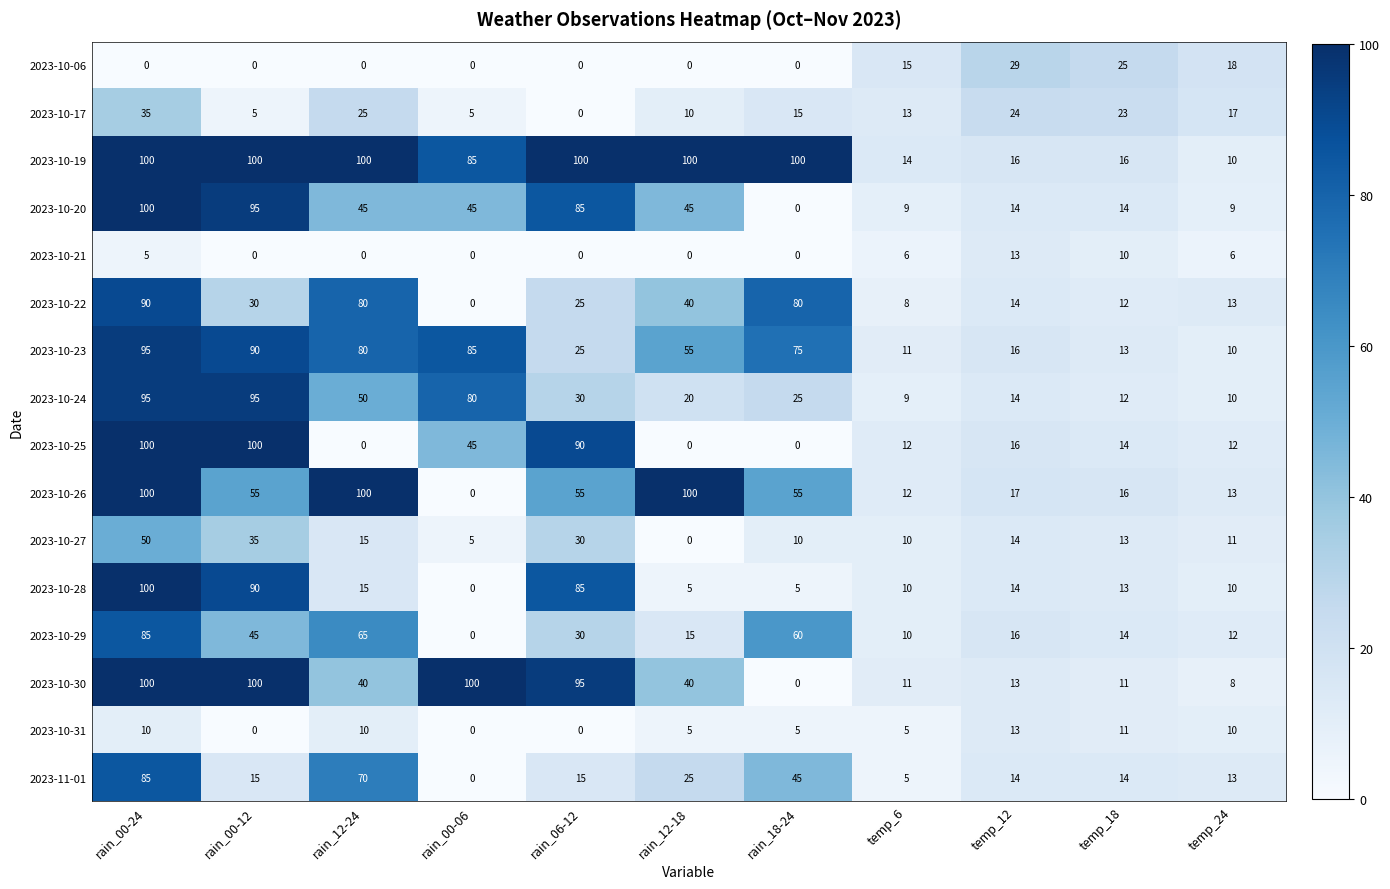

How many data points does each series have?

11